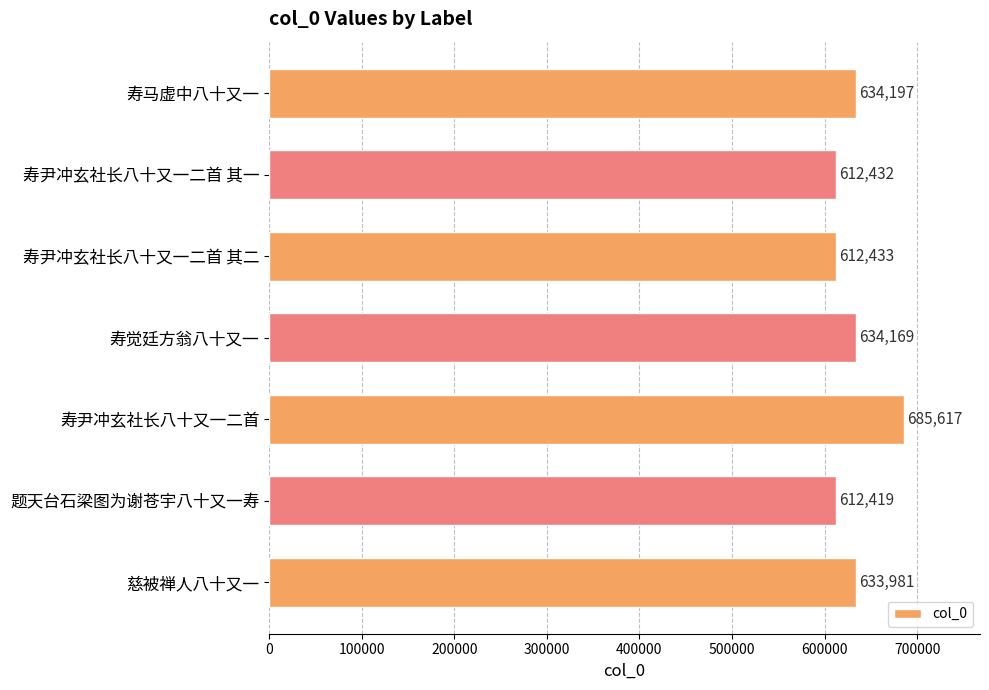

True or false: the data shows 612433 at 寿尹冲玄社长八十又一二首 其二.

True